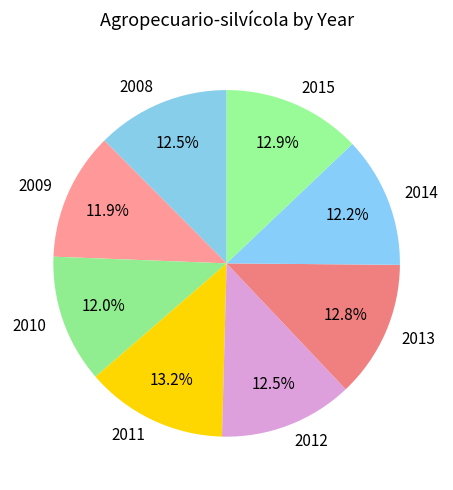

Which has a higher value, 2012 or 2009?

2012